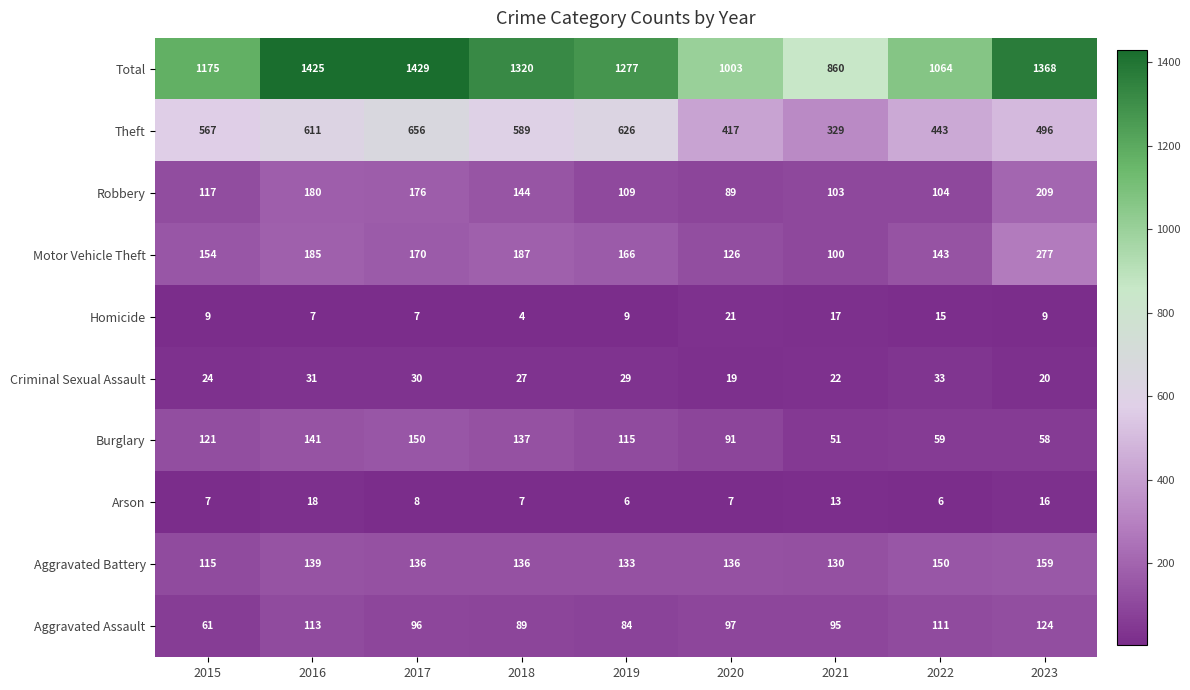

Read the Burglary value at 2015.

121